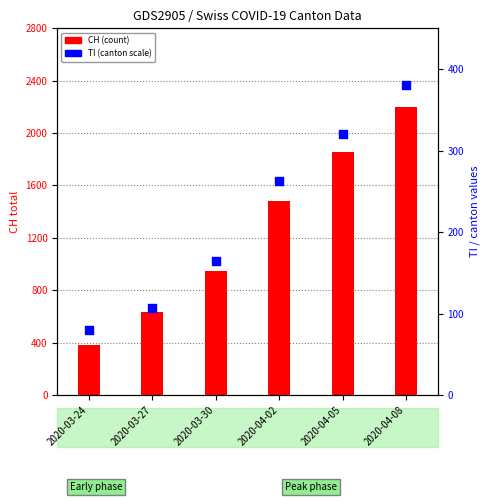

Which series contains the highest Y value?

CH (total count)